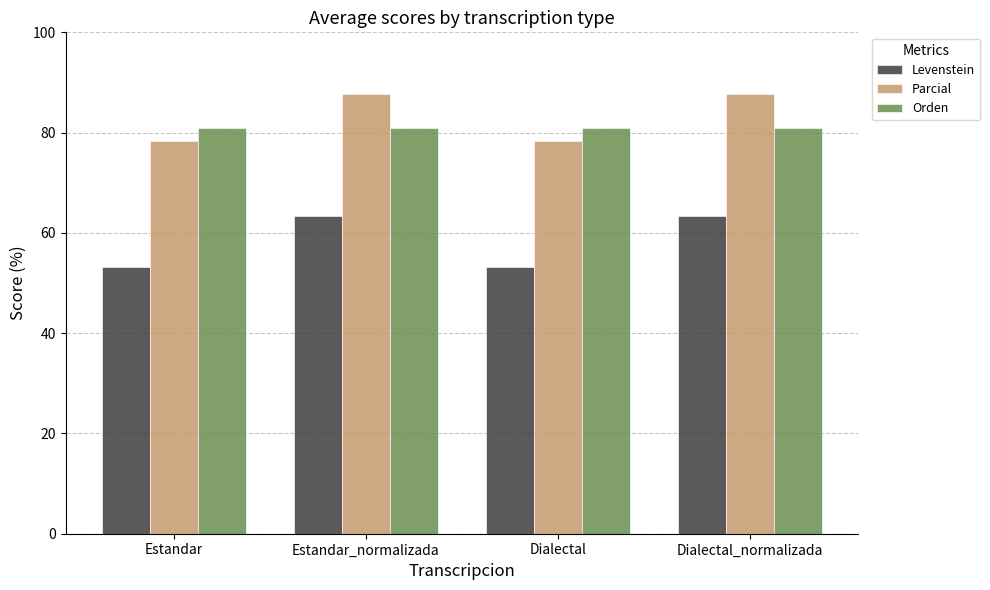

How many groups of bars are there?

4